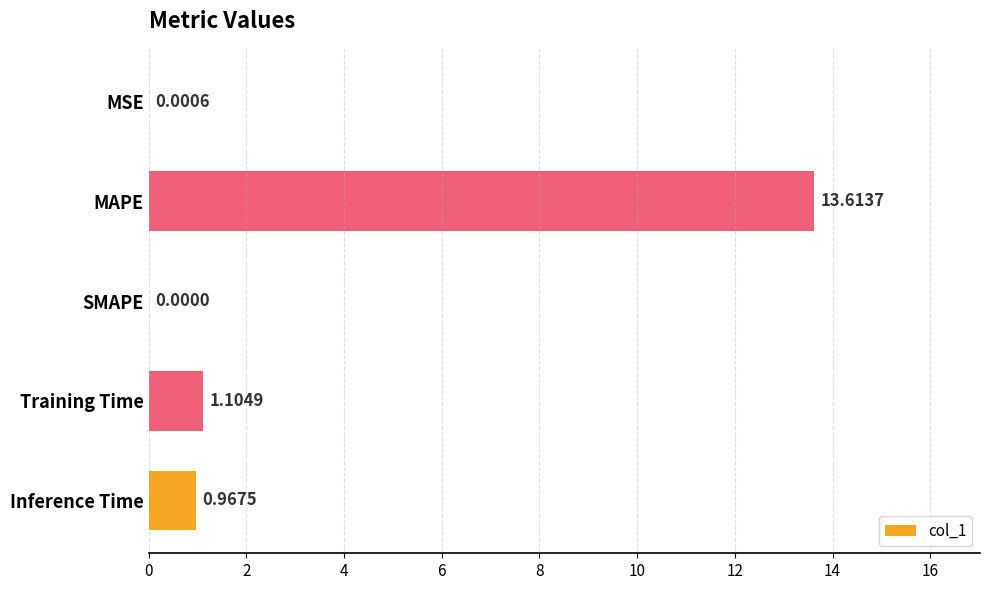

What is the sum of all values?

15.7